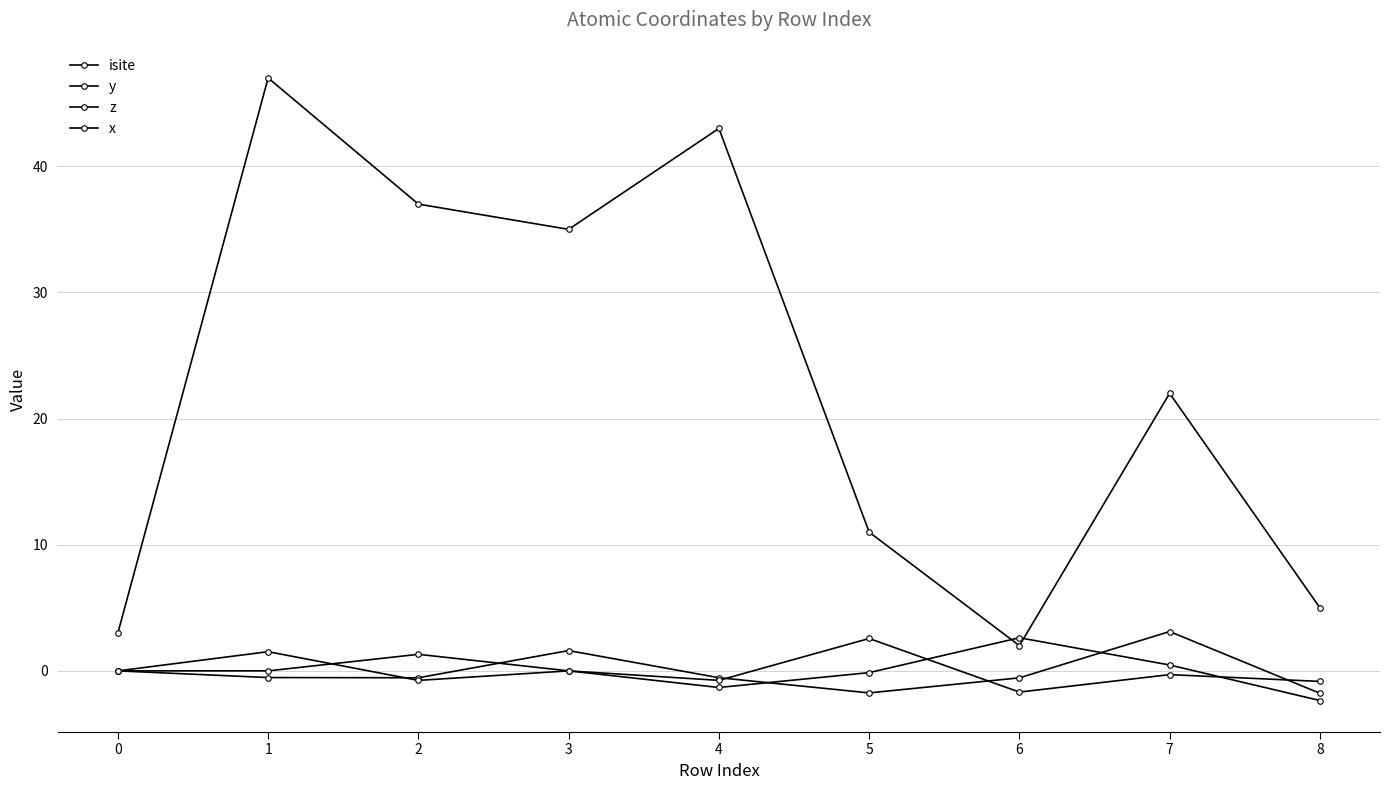

How many distinct data groups are displayed?

4